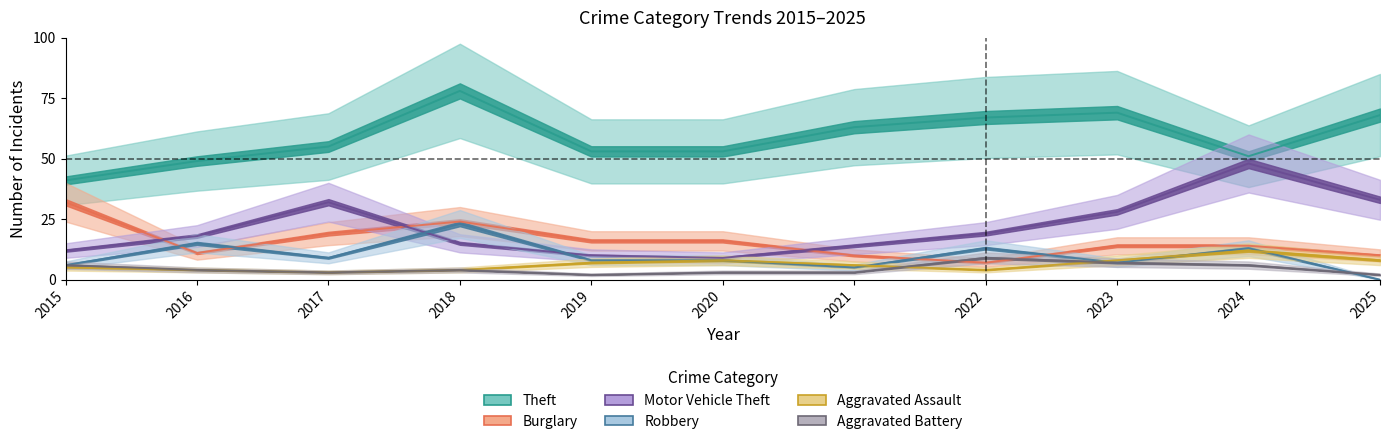

How many interior local peaks does the Burglary series have?

1